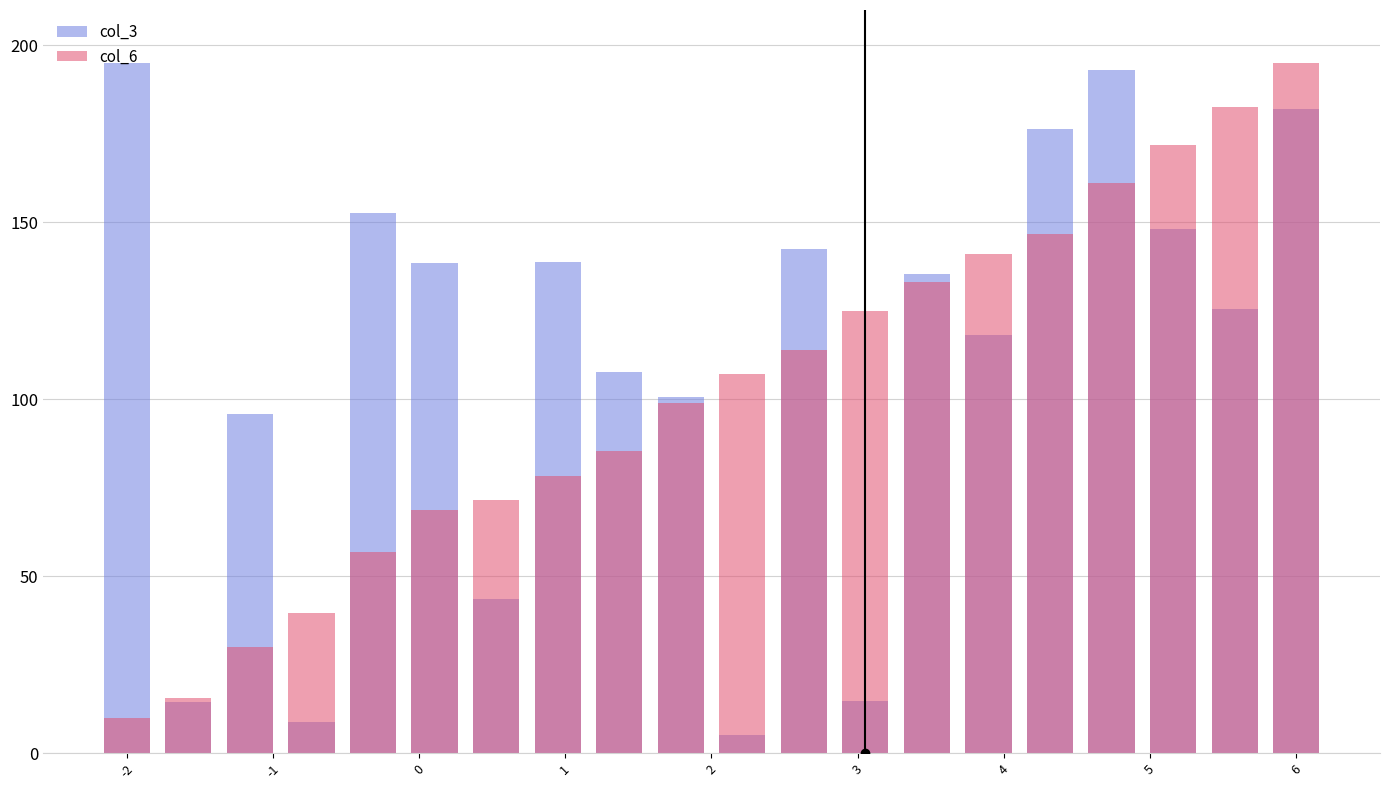

At which label does col_6 first exceed 107?

10